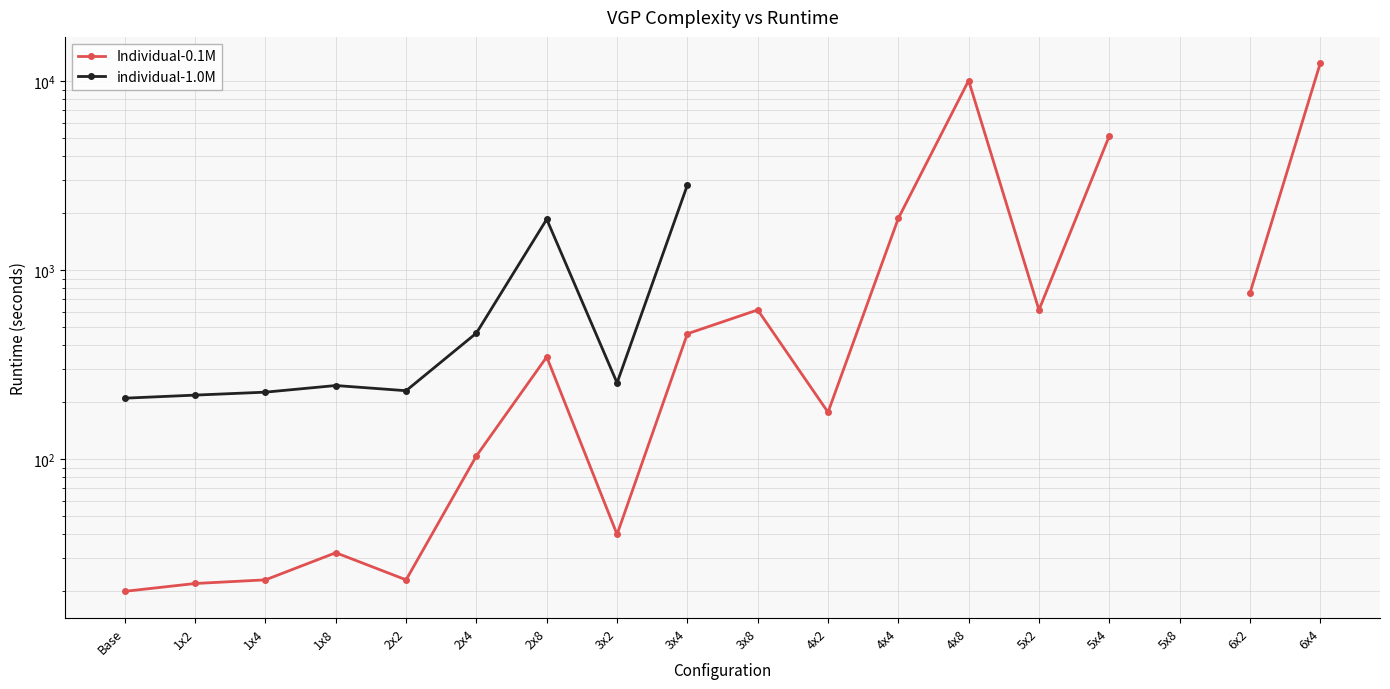

At which category does Individual-0.1M reach its first local peak?

1x8